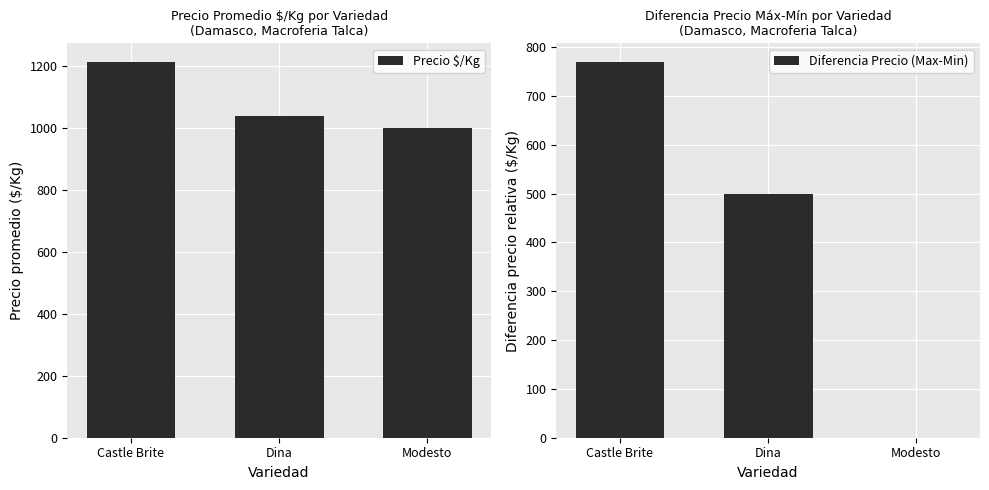

What is the sum of all Diferencia Precio (Max-Min) values?

1269